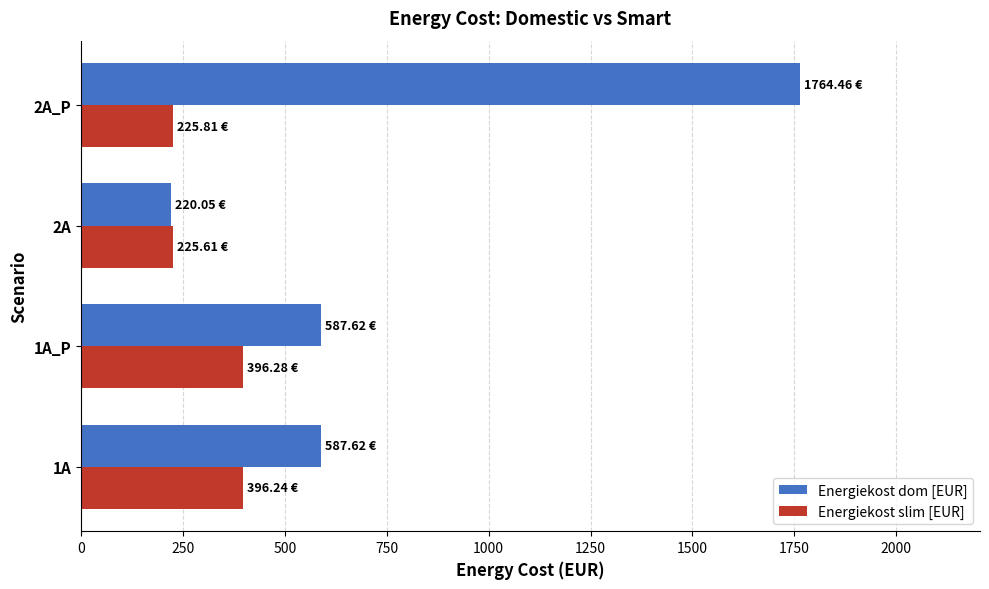

What is the sum of the Energiekost slim [EUR] values at 2A_P and 1A_P?

622.1